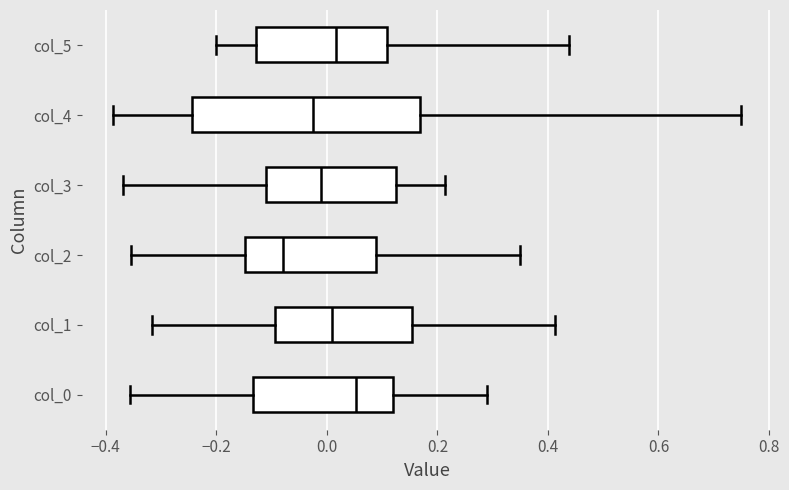

Which box's median line is the furthest to the right?

col_0